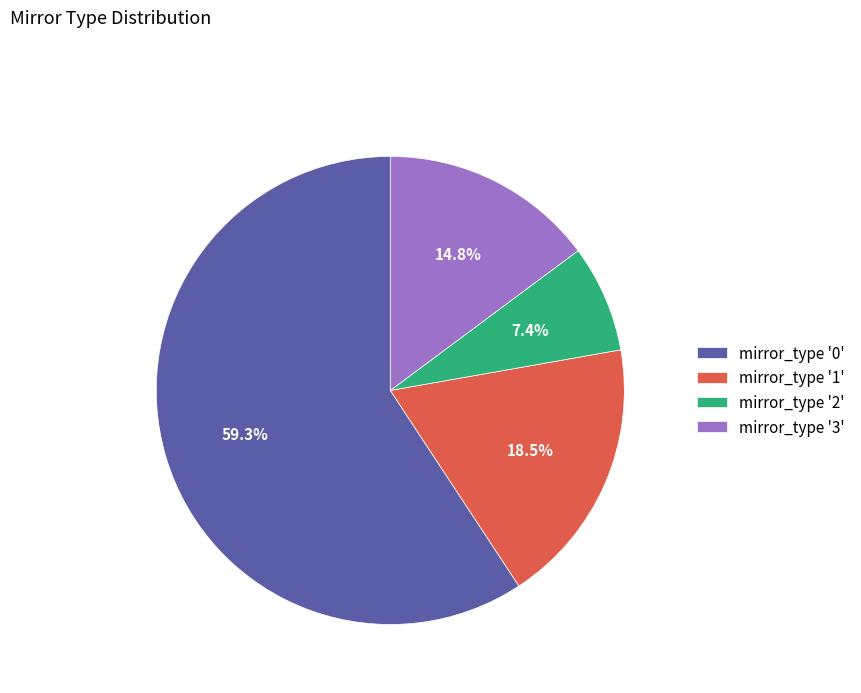

Which category has the smallest portion of the pie?

mirror_type '2'